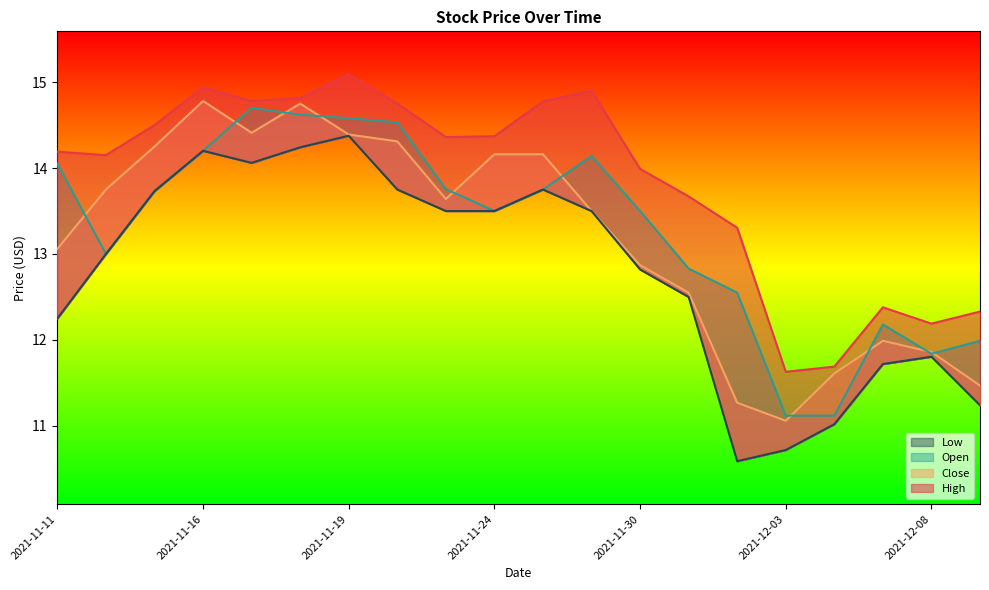

True or false: High and Low cross at least once.

False